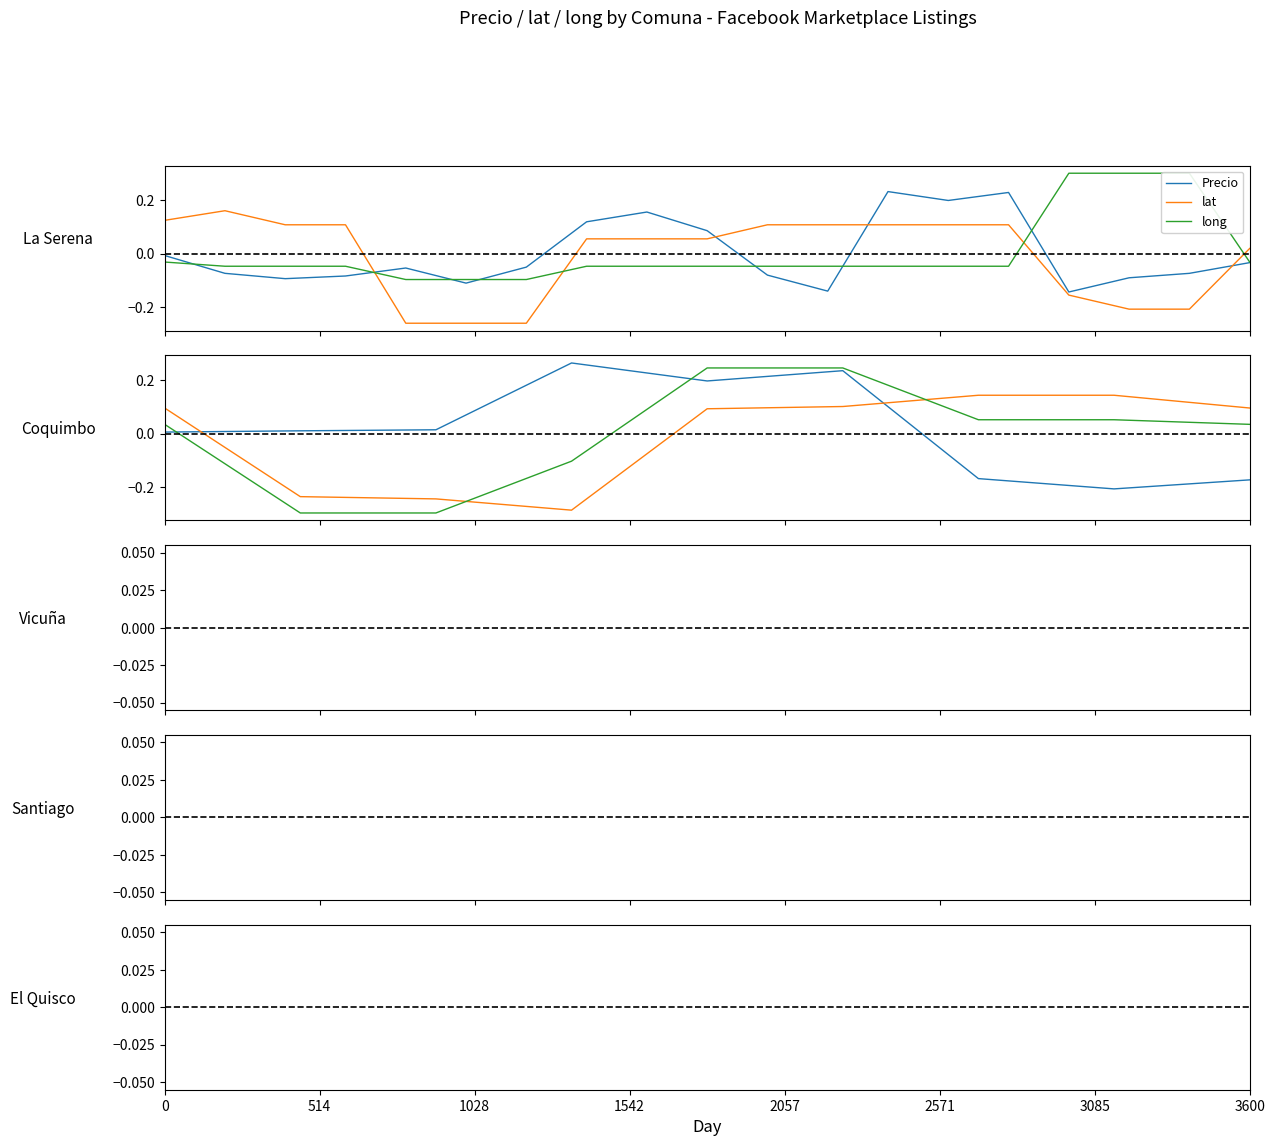

How many lat values are between 0 and 1?

6